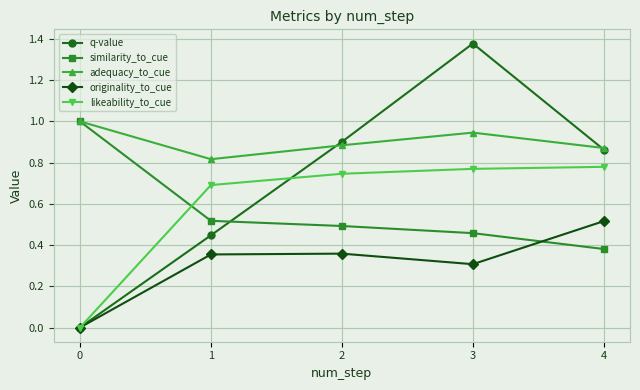

How many values in the likeability_to_cue series exceed 0?

4